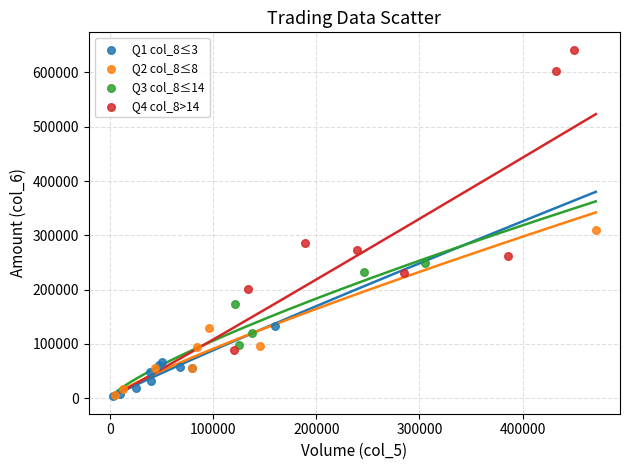

Which series has the widest spread of Y values?

Q4 col_8>14